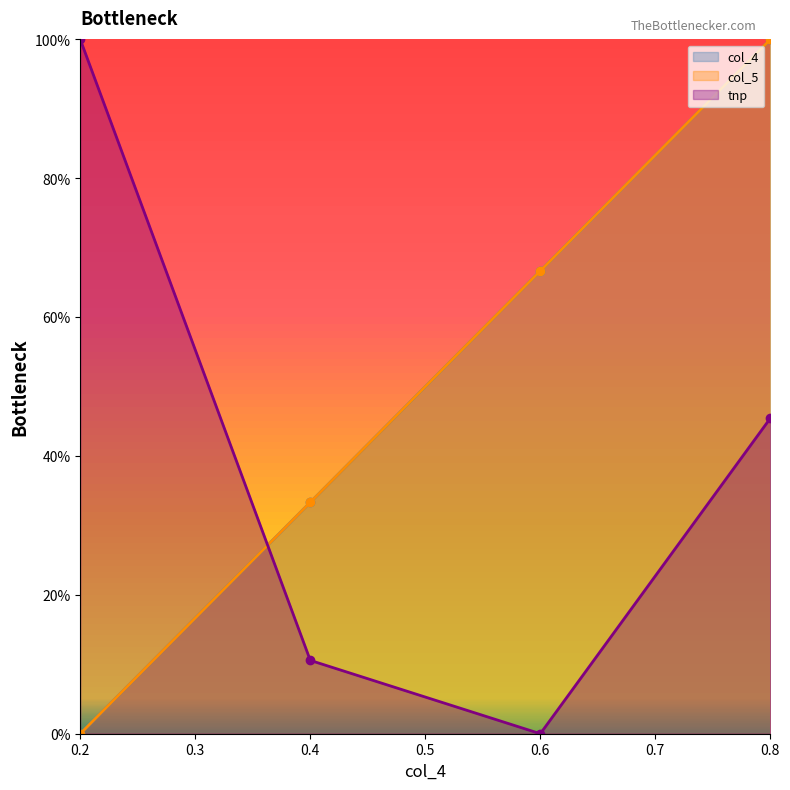

Reading left to right, list all the values displayed in this chart.

col_4: 0.0	33.3	66.7	100.0
col_5: 0.0	33.3	66.7	100.0
tnp: 100.0	10.6	0.0	45.4